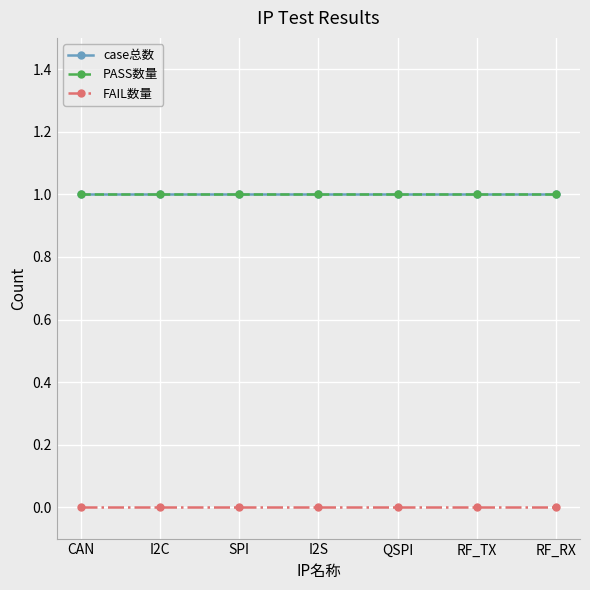

Which series has the largest range (max minus min)?

case总数